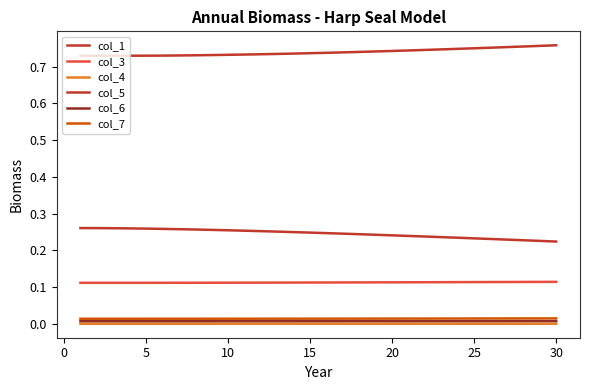

True or false: col_7 and col_6 intersect in this chart.

False